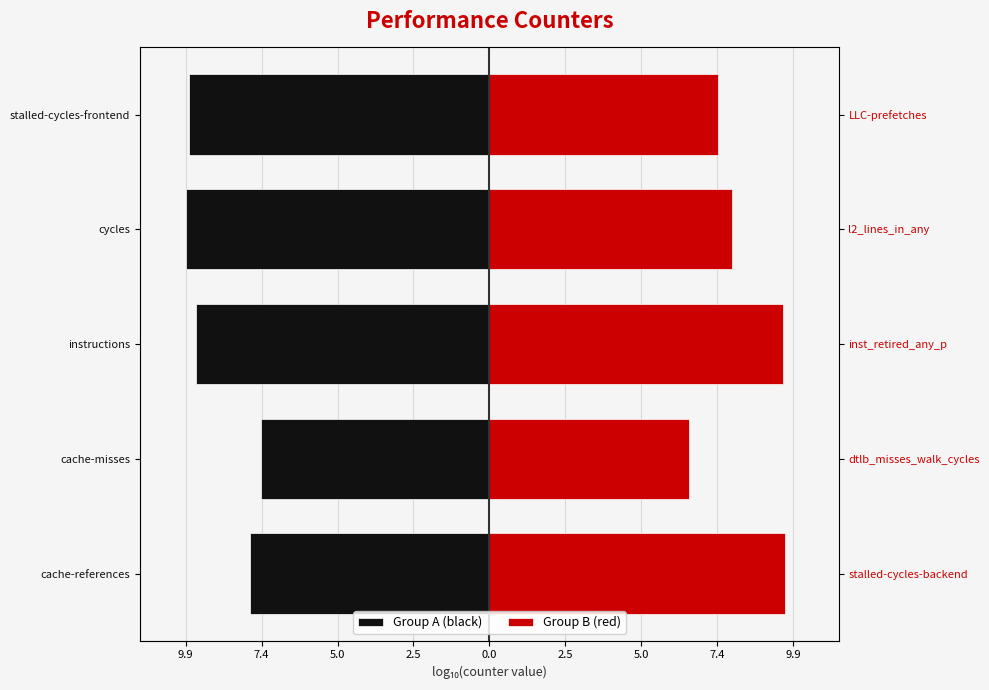

What are all the series names shown in the legend?

Group A (black), Group B (red)